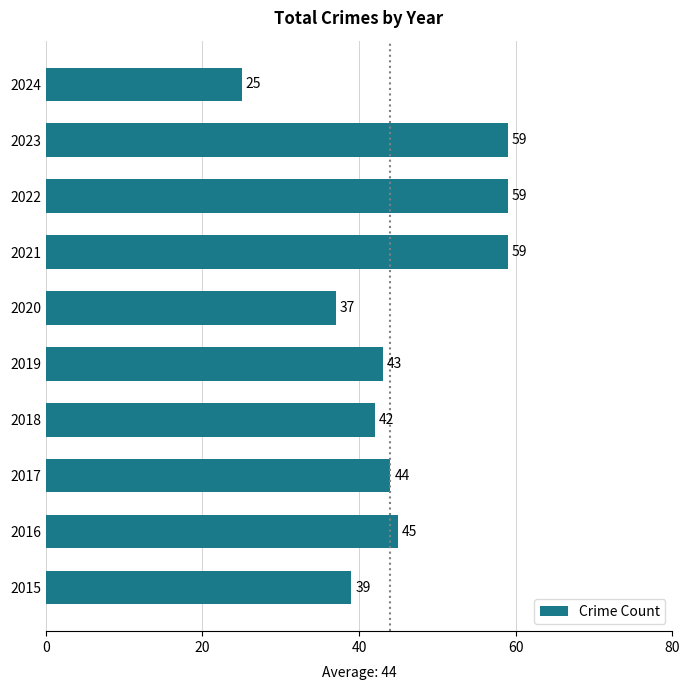

What is the smallest value displayed?

25